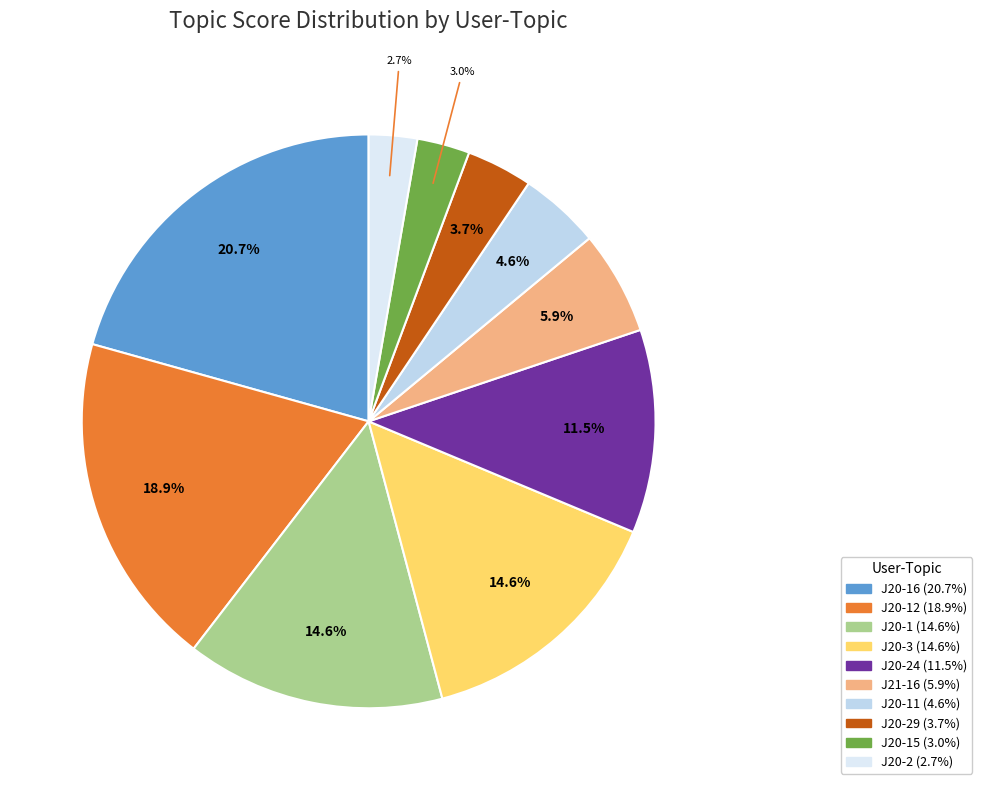

Does any single category account for the majority?

No